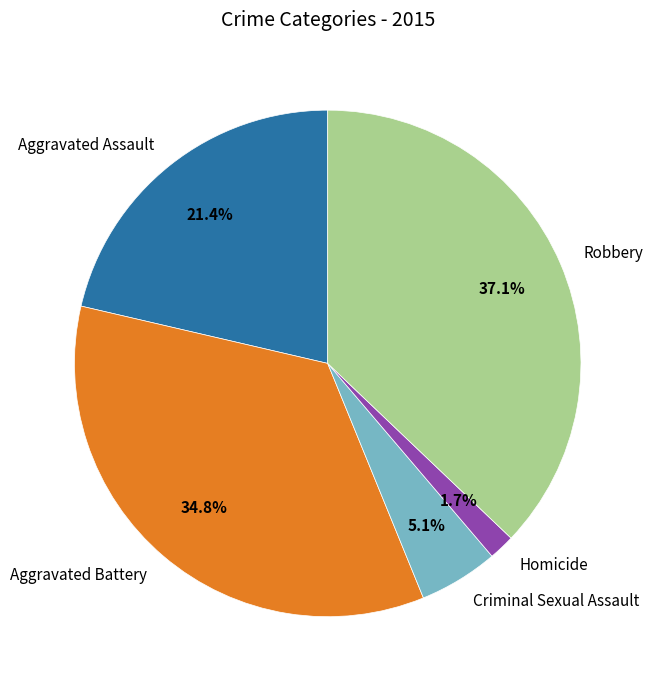

To the nearest percent, what portion does Robbery represent?

37%